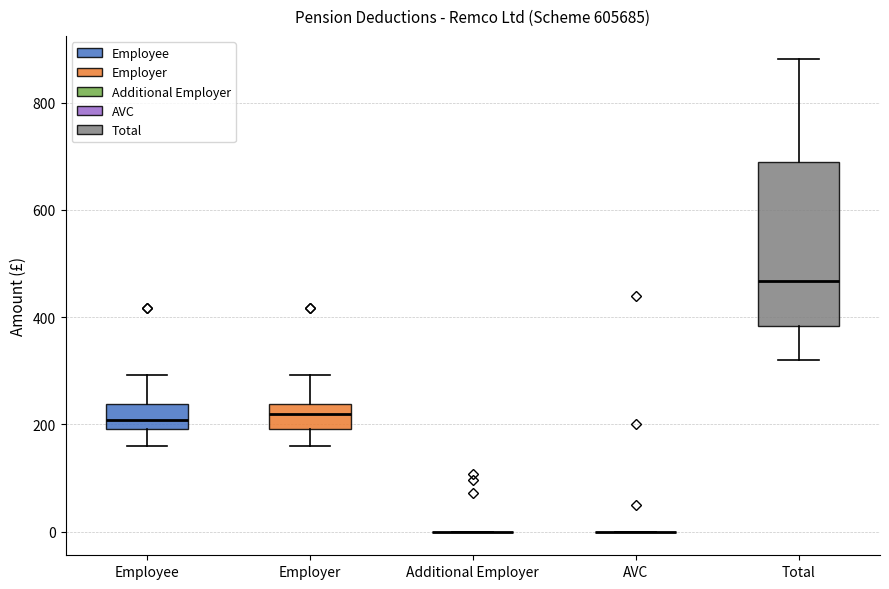

Comparing the boxes themselves (not the whiskers), which one is the tallest?

Total